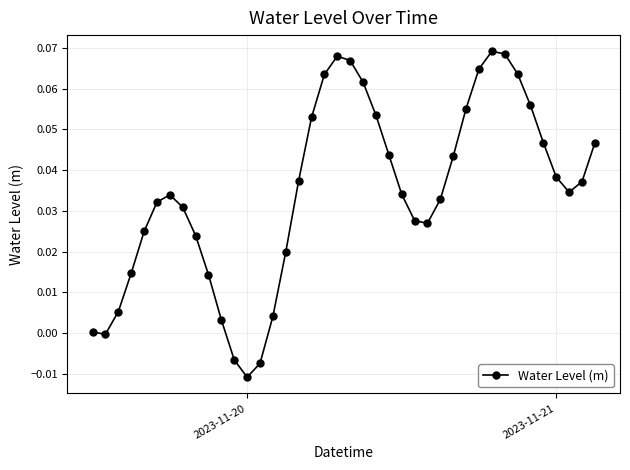

Does the chart have visible grid lines?

Yes